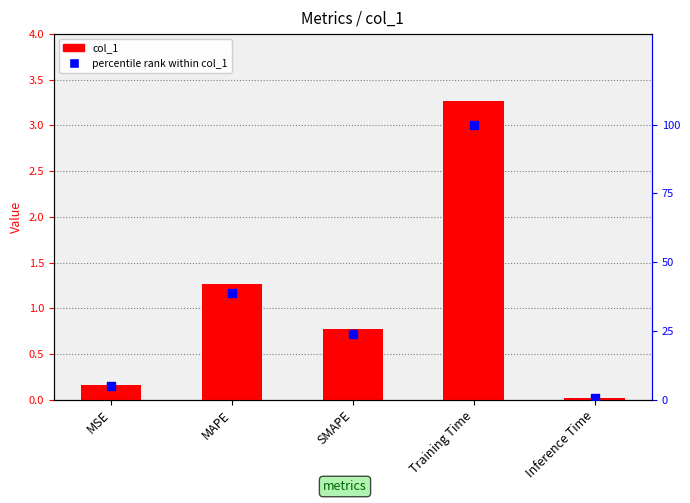

At which category is the sum across all series the highest?

Training Time